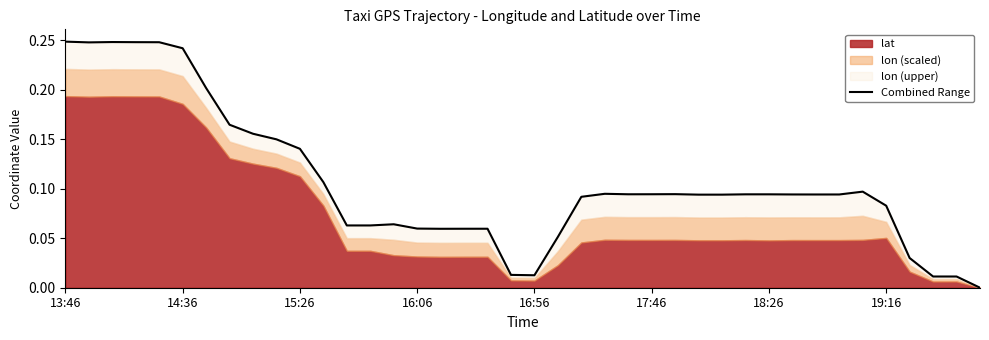

Which category has the highest value across all series?

13:46